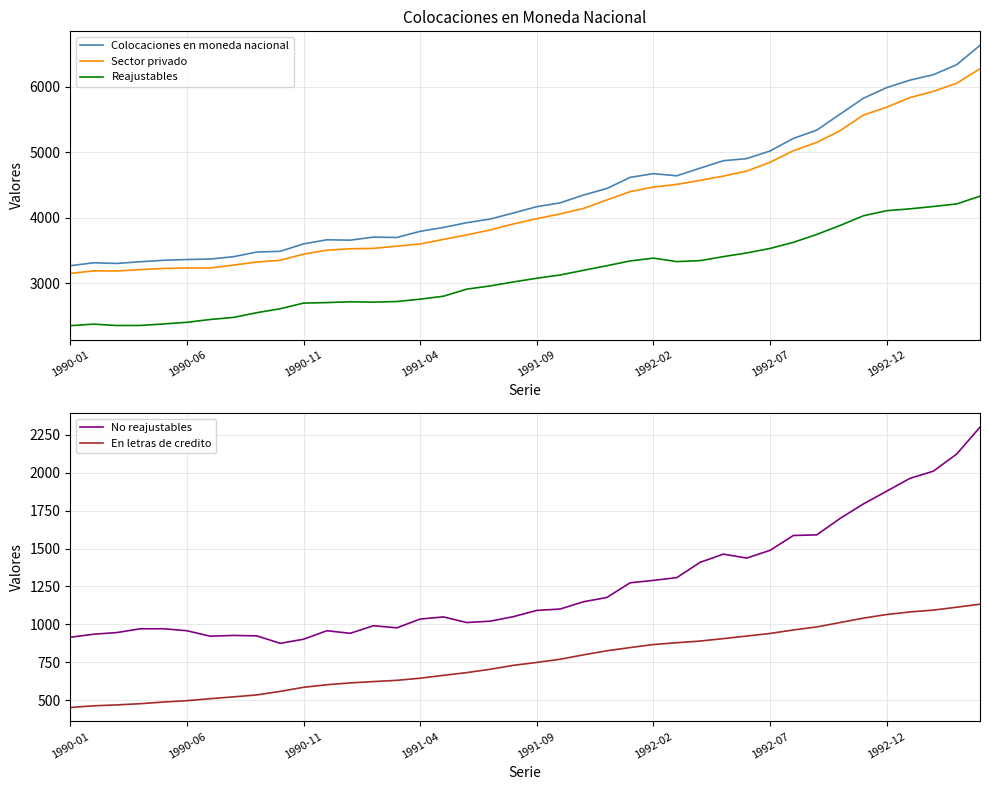

At how many categories does at least one series exceed 1676?

40